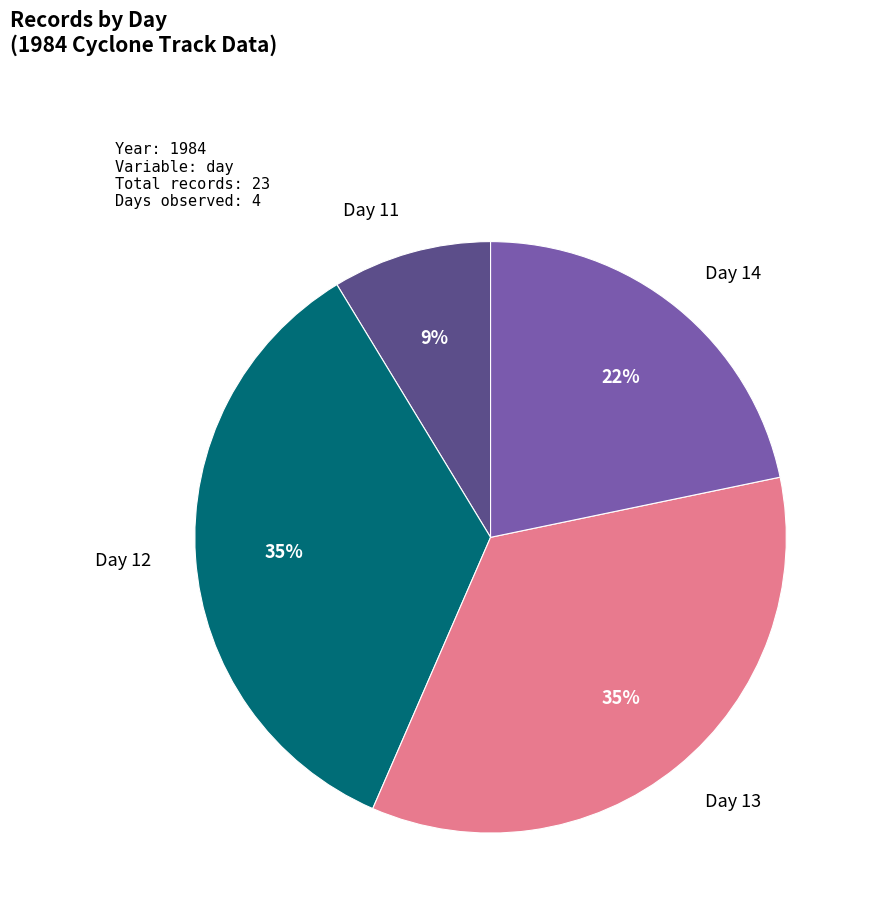

To the nearest percent, what is the difference between the largest and smallest slice percentages?

26%